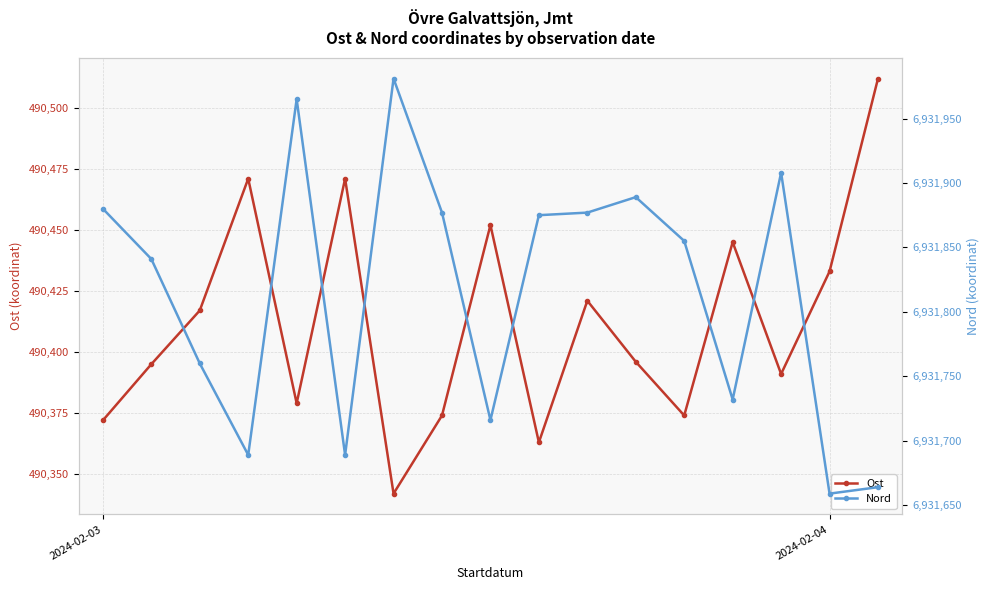

Is the value of Ost at 5 greater than the value of Nord at 13?

No